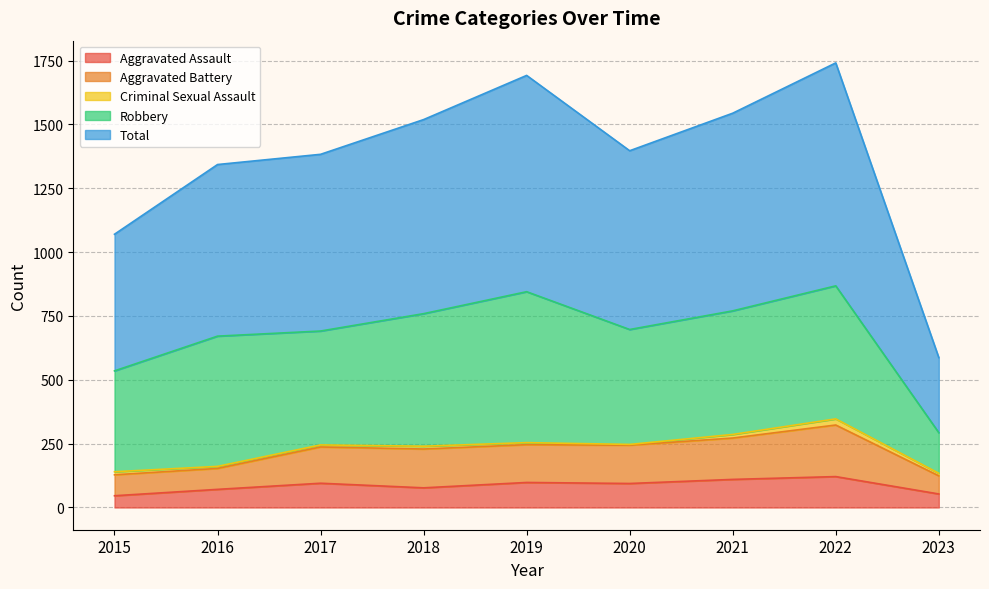

What is the difference between the highest and lowest values at 2019?

1594